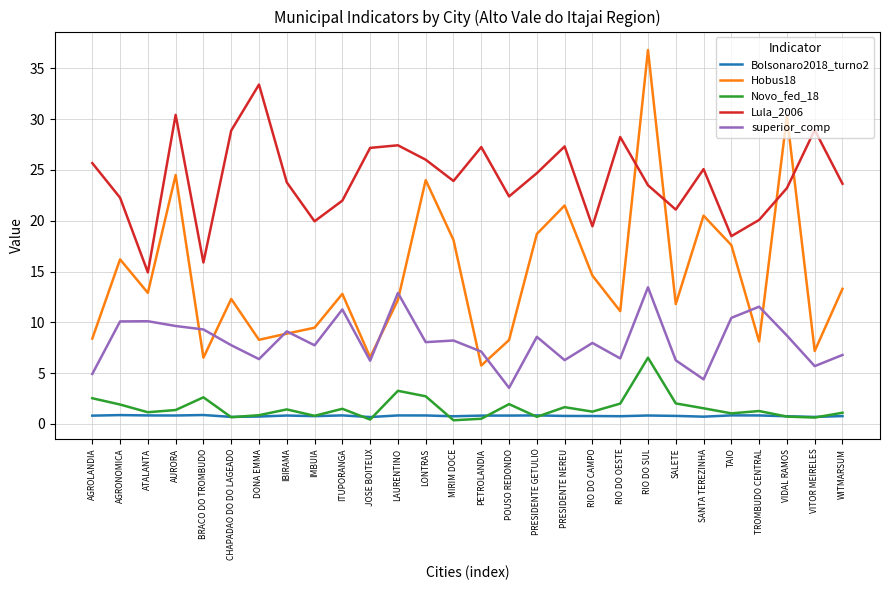

How many values in the Lula_2006 series exceed 23?

18